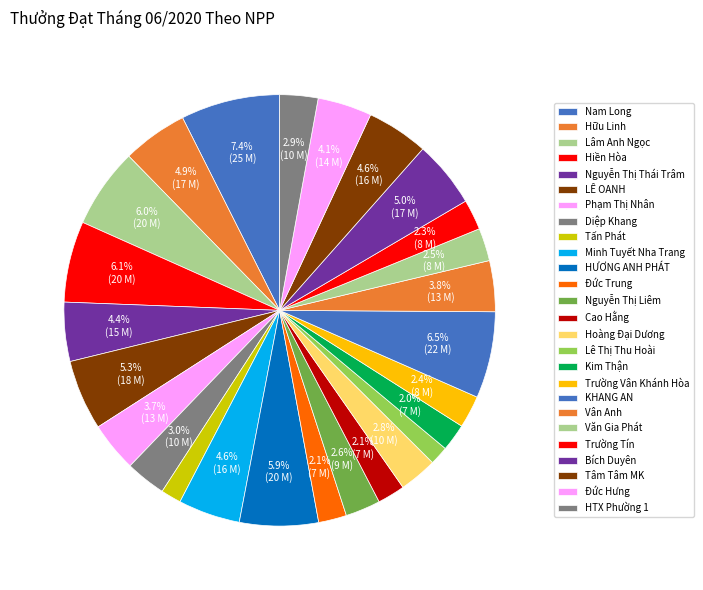

Which category has the biggest portion of the pie?

Nam Long